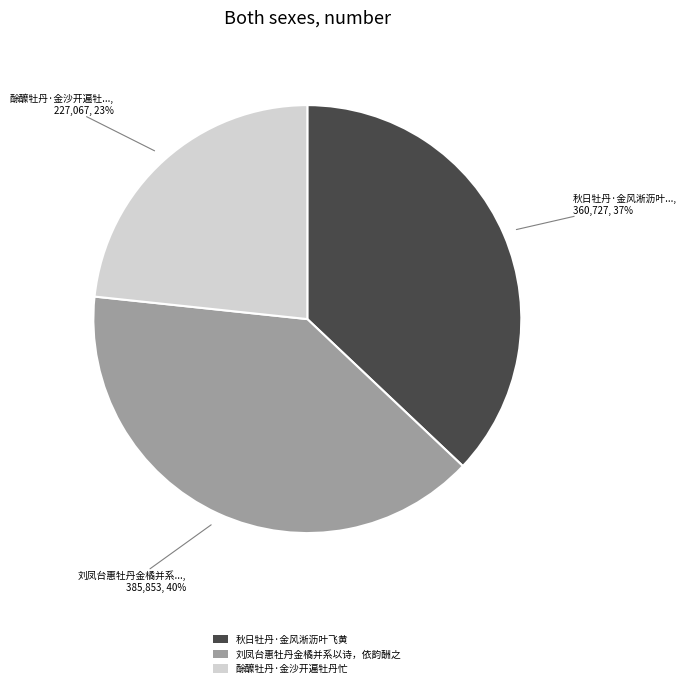

Does 秋日牡丹·金风淅沥叶飞黄 account for over 50% of the chart?

No